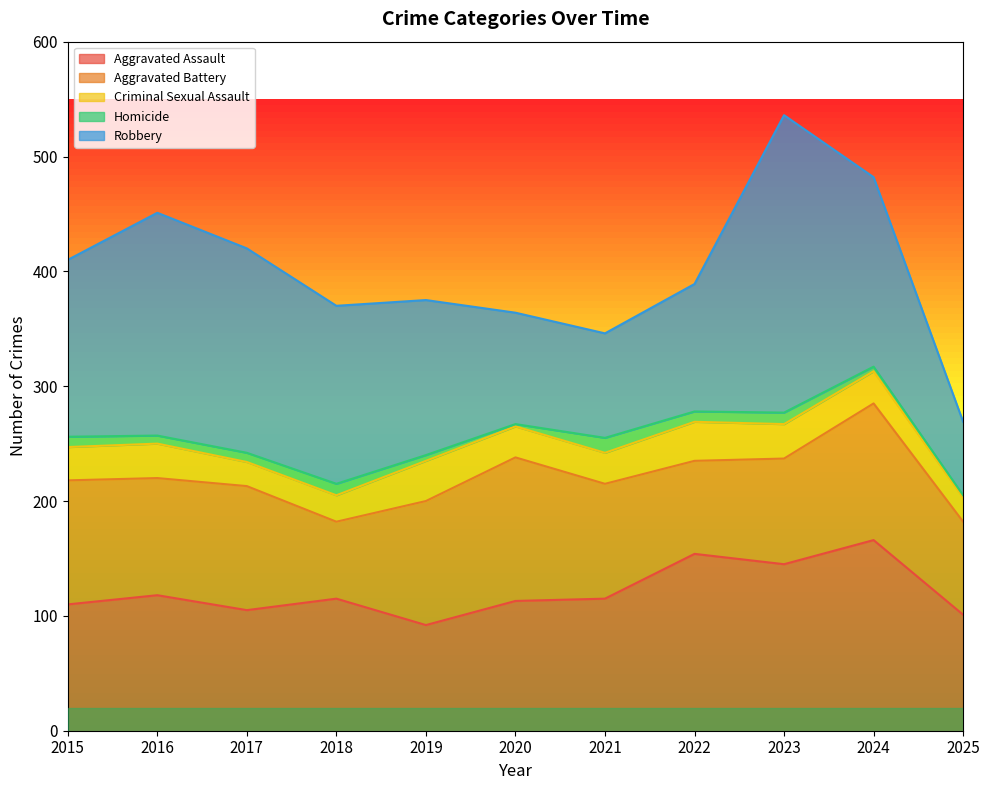

Is it true that Criminal Sexual Assault equals 9 at 2025?

False